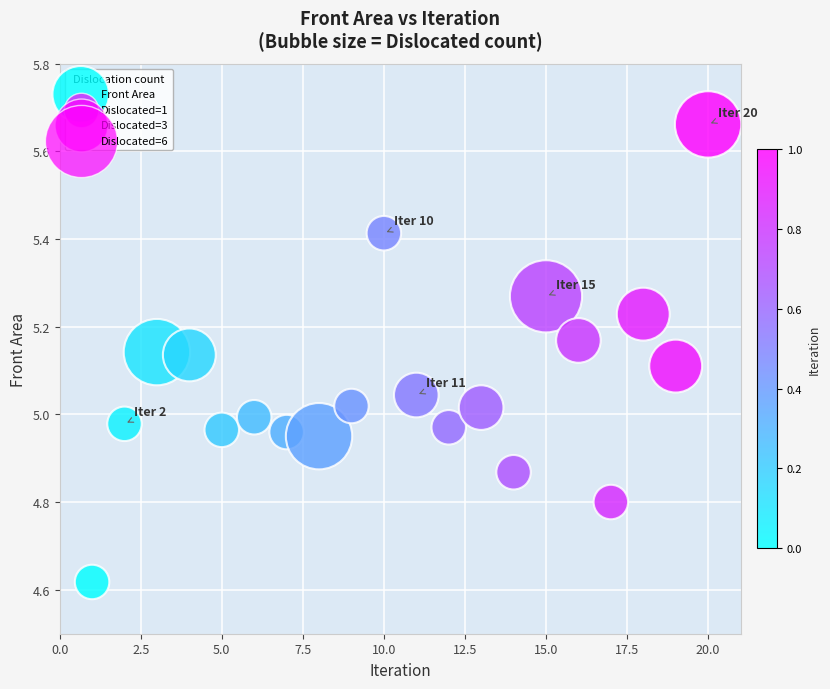

What is the range of Y values (max minus min)?

1.0